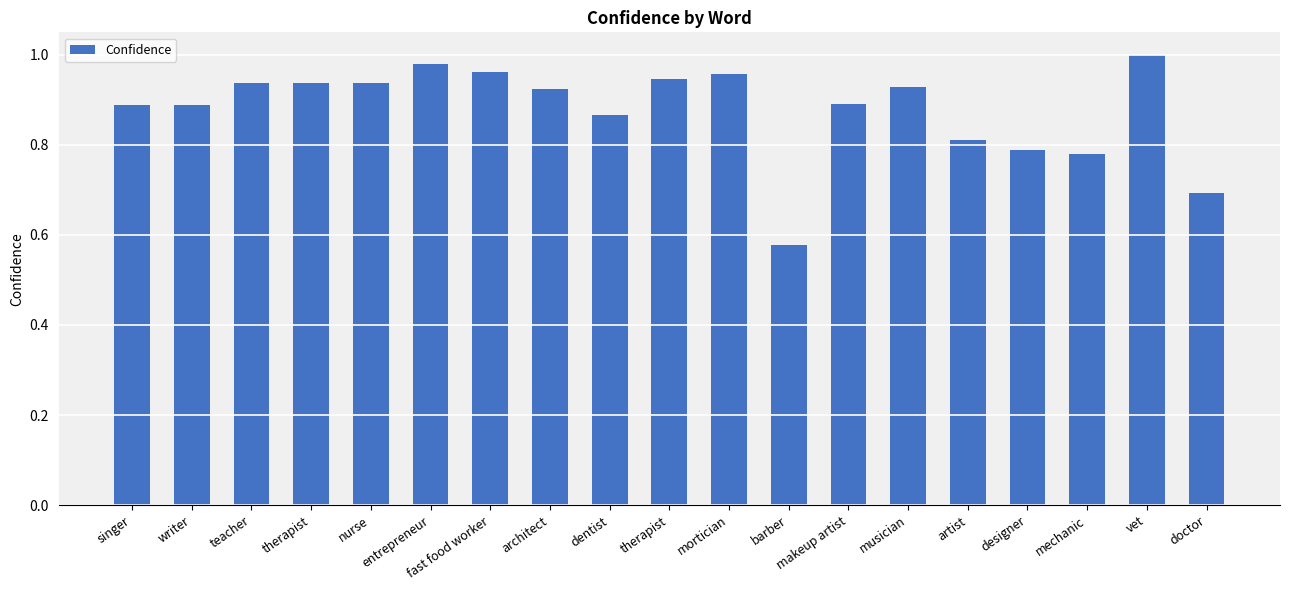

How many distinct data groups are displayed?

1